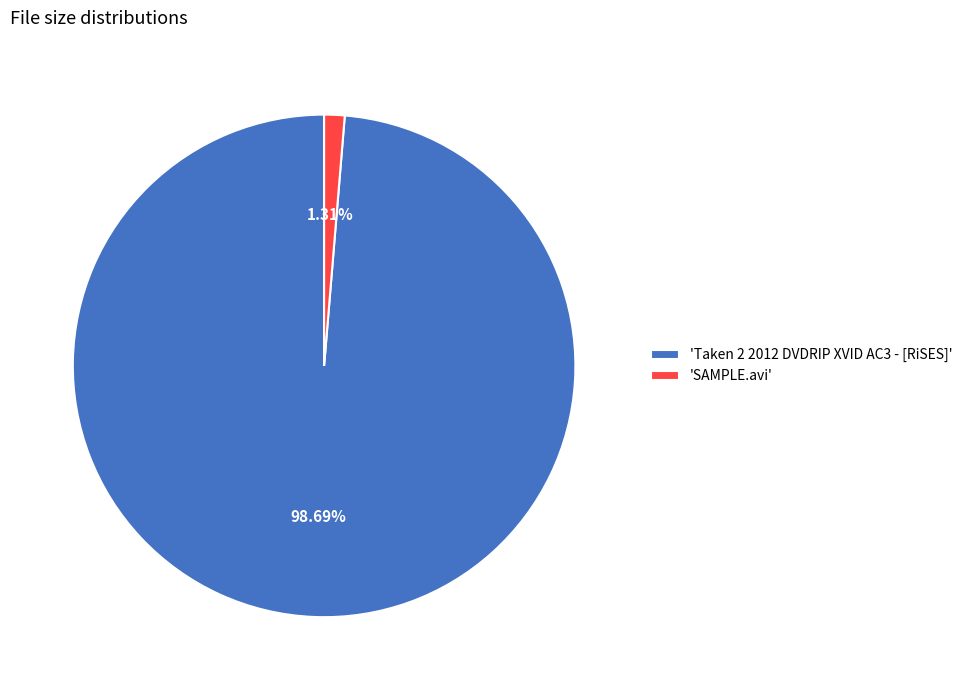

Count the number of slices in the pie.

2